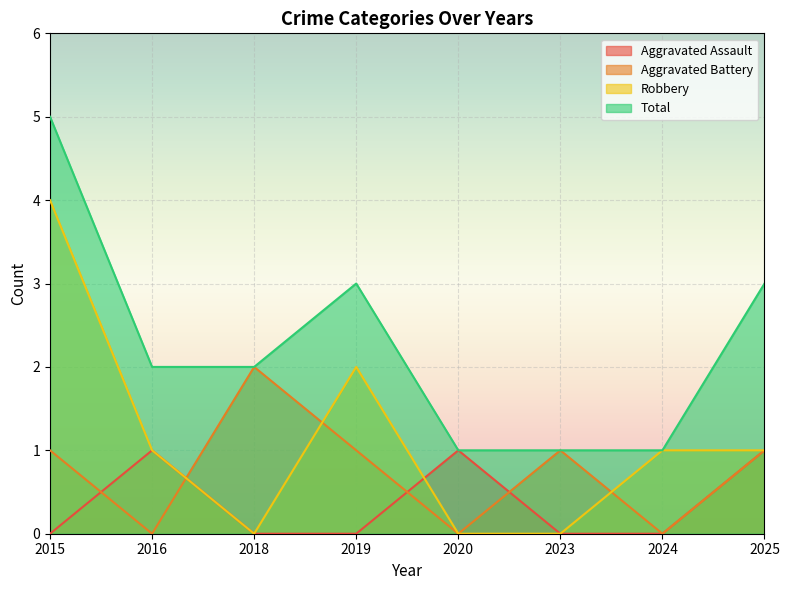

Is it true that Robbery equals 1 at 2025?

True